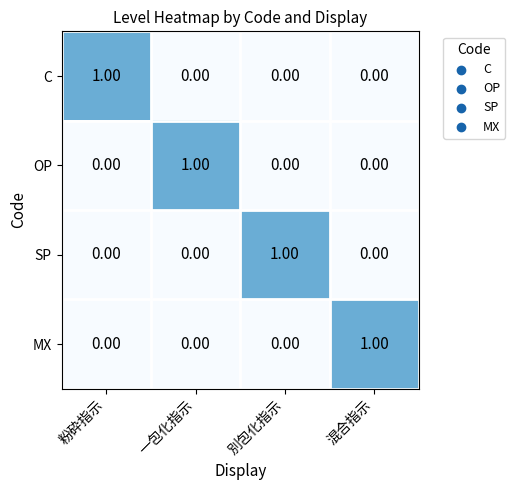

How many distinct data groups are displayed?

4